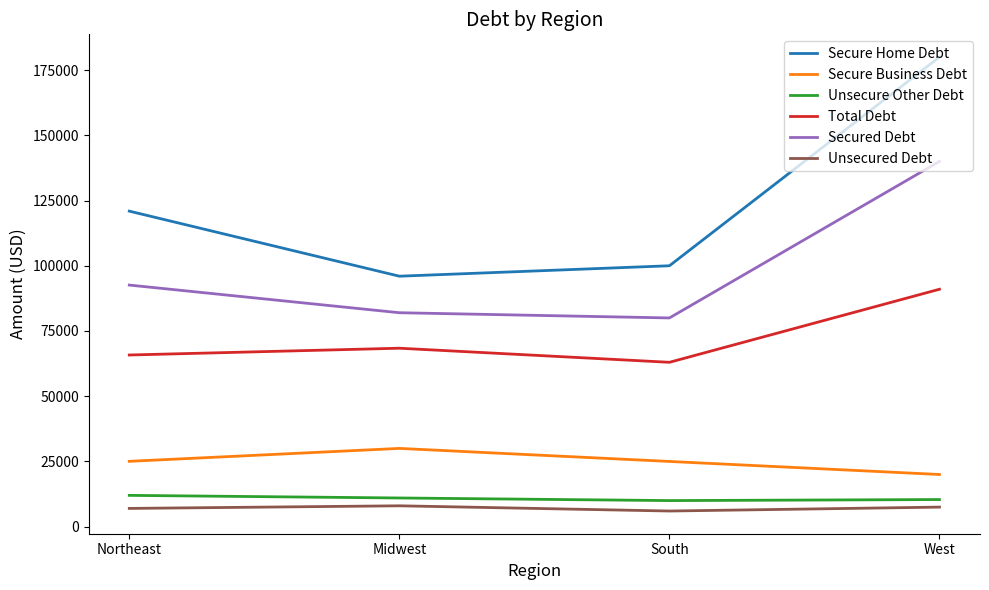

What is the maximum value for Secured Debt?

140000